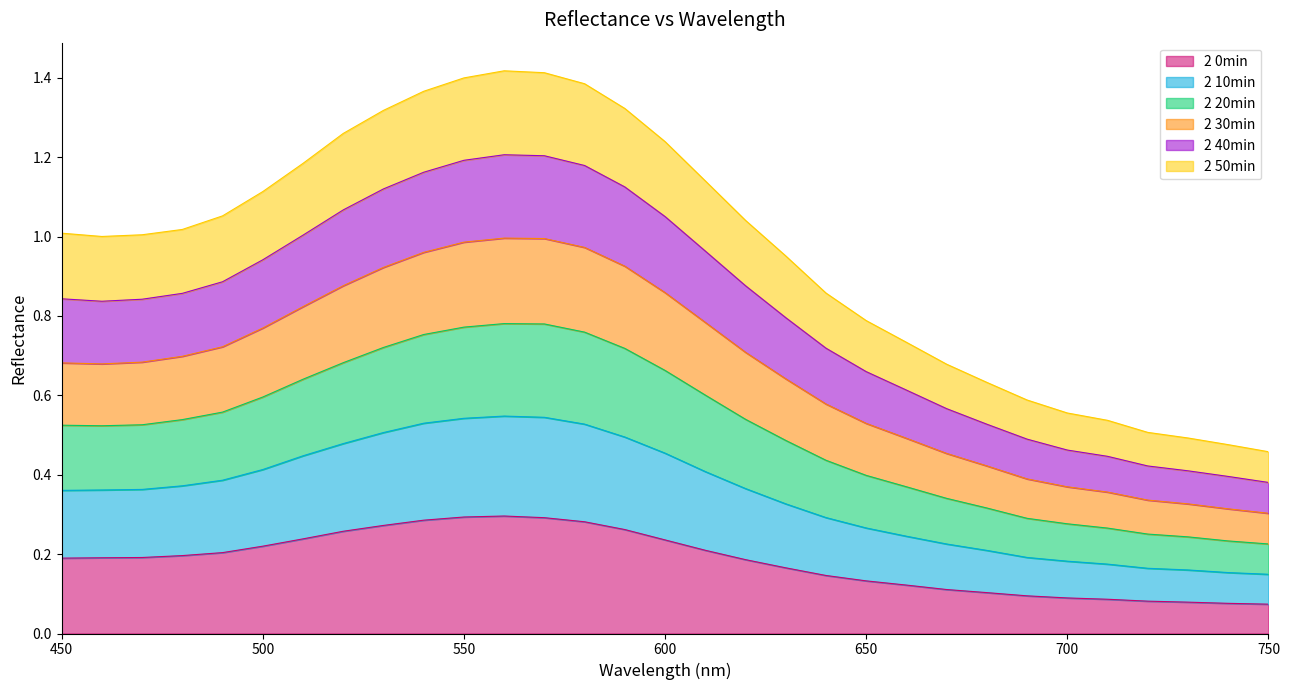

What are all the series names shown in the legend?

2 0min, 2 10min, 2 20min, 2 30min, 2 40min, 2 50min